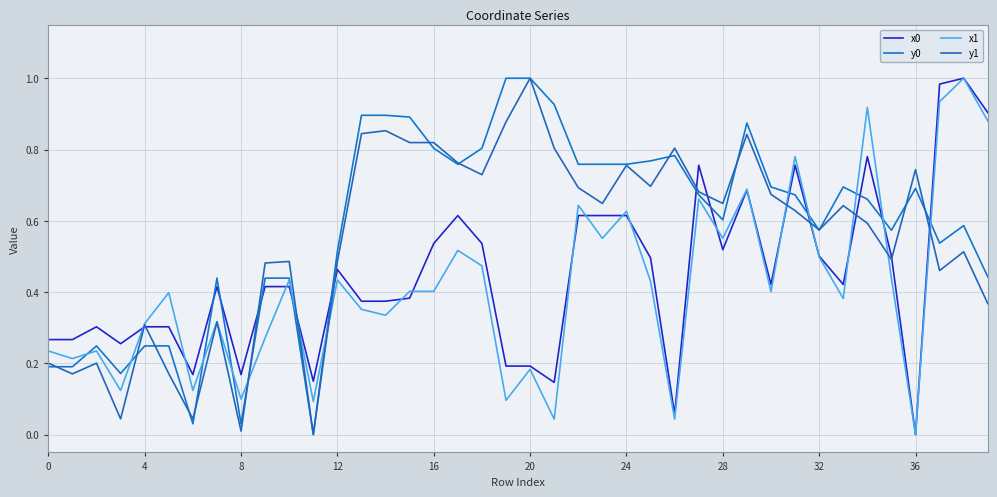

What is the label of the 29th point from the right?

11